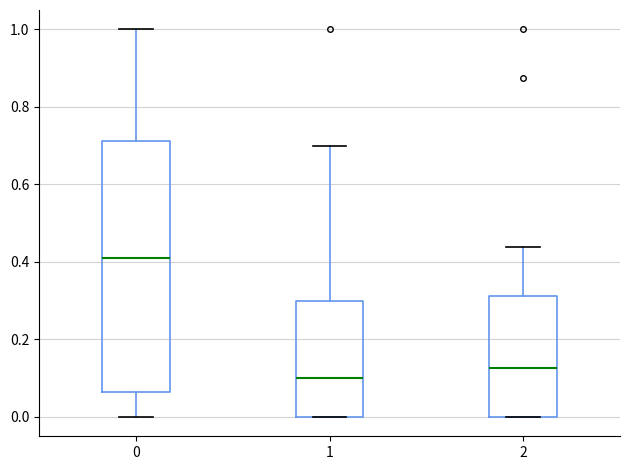

Reading left to right, read every box against the y-axis: the position of its median line, the range the box covers, and the ends of its whiskers. The values are not printed on the chart, so give them approximately, as read against the axis.

0: median 0.42, box 0.06 to 0.72, whiskers 0.00 to 1.00
1: median 0.10, box 0.00 to 0.30, whiskers 0.00 to 0.70
2: median 0.12, box 0.00 to 0.32, whiskers 0.00 to 0.44